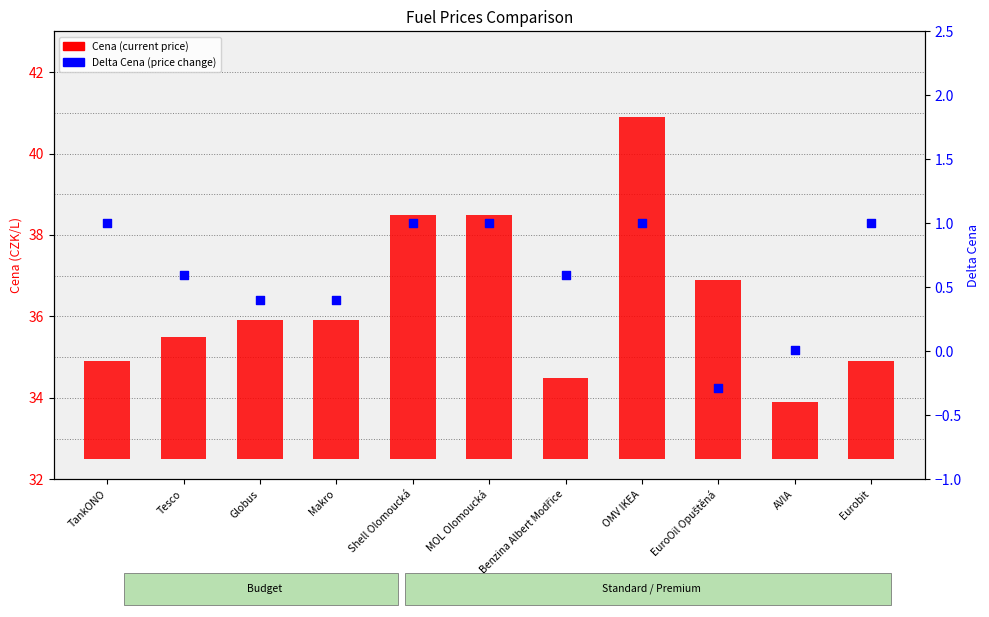

Is the value of Cena (current price) at MOL Olomoucká greater than the value of Delta Cena (price change) at Benzina Albert Modřice?

Yes